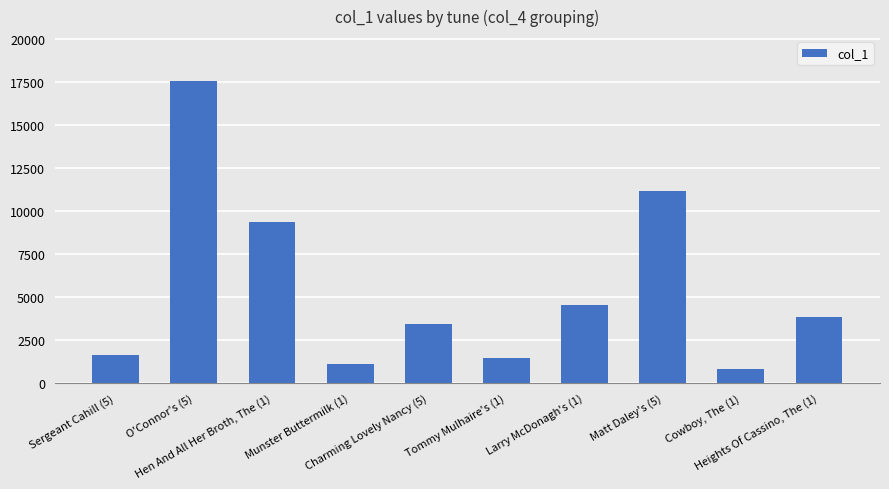

Which has a higher value, Hen And All Her Broth, The (1) or O'Connor's (5)?

O'Connor's (5)